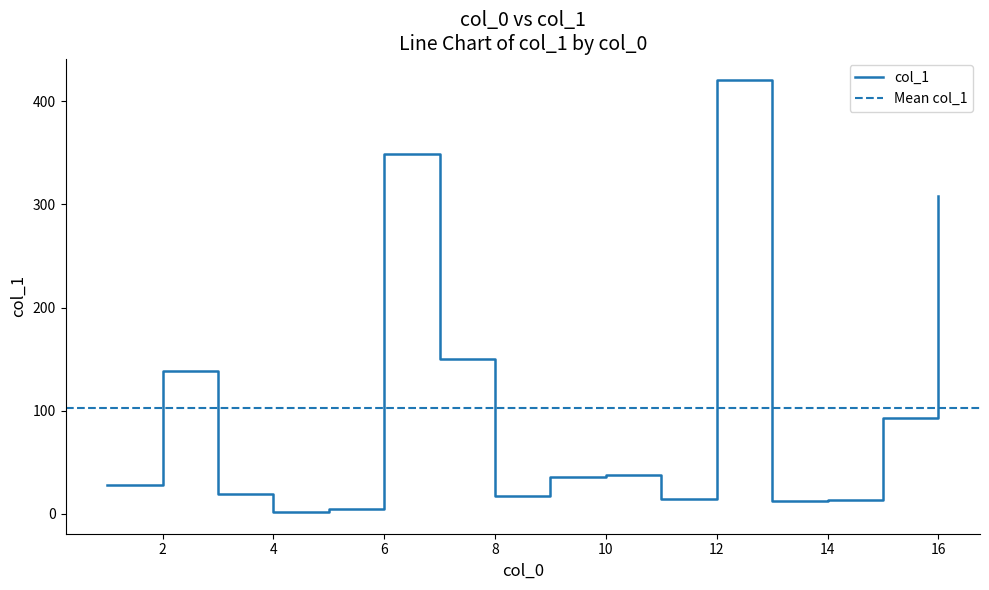

True or false: the data shows 13.0 at 9.

False